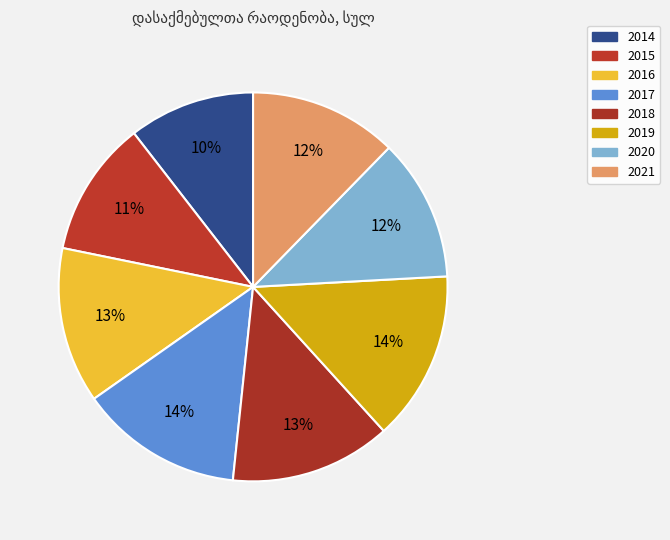

Count the number of slices in the pie.

8